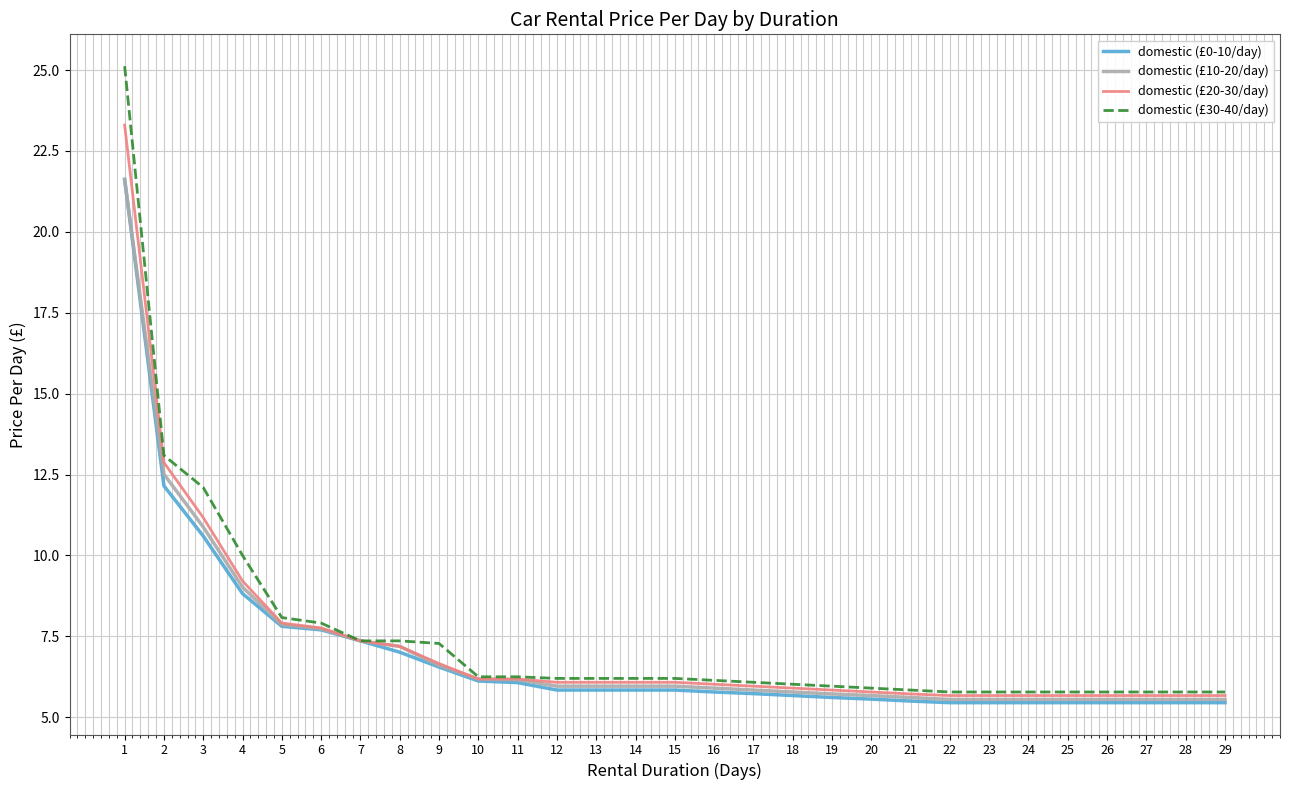

How many lines are shown in the chart?

4